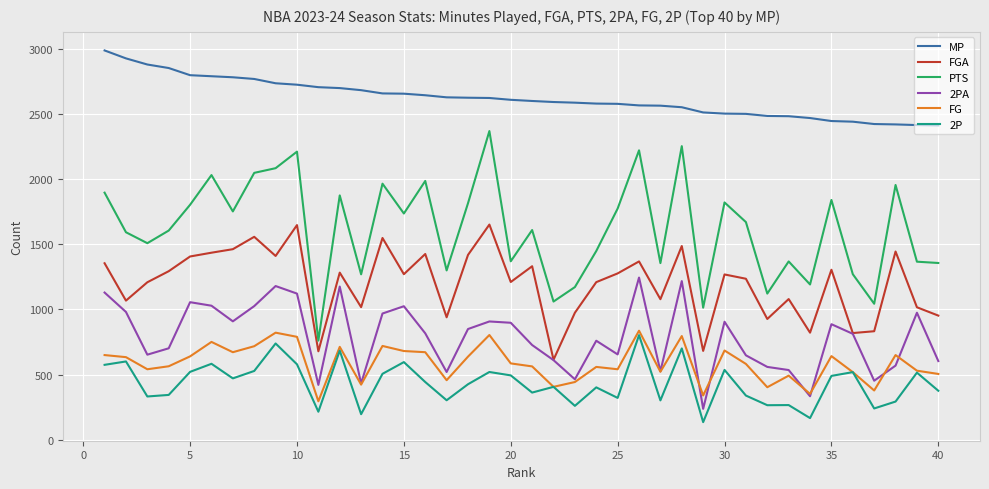

What is the smallest value displayed?

135